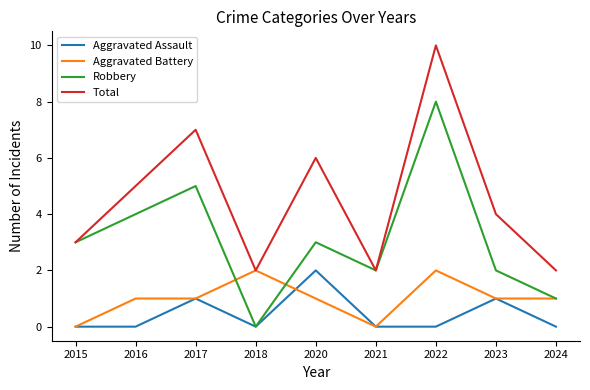

What is the average value of the Total series?

5